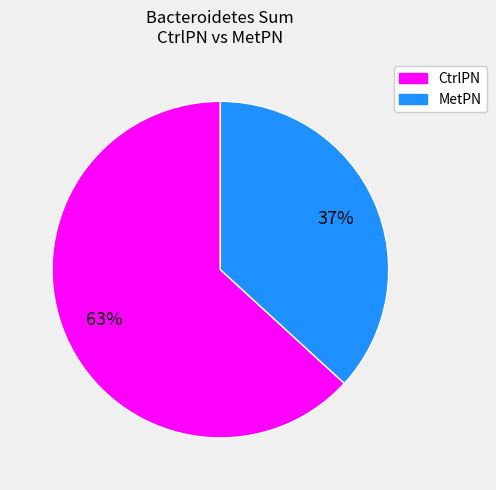

To the nearest percent, what is the average slice percentage?

50%